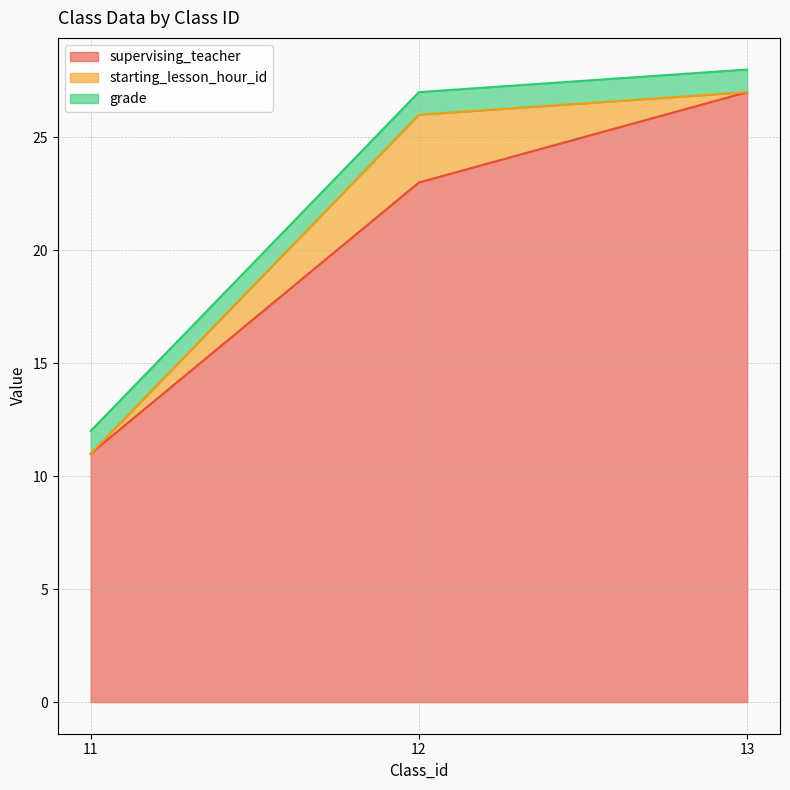

How many lines are shown in the chart?

3